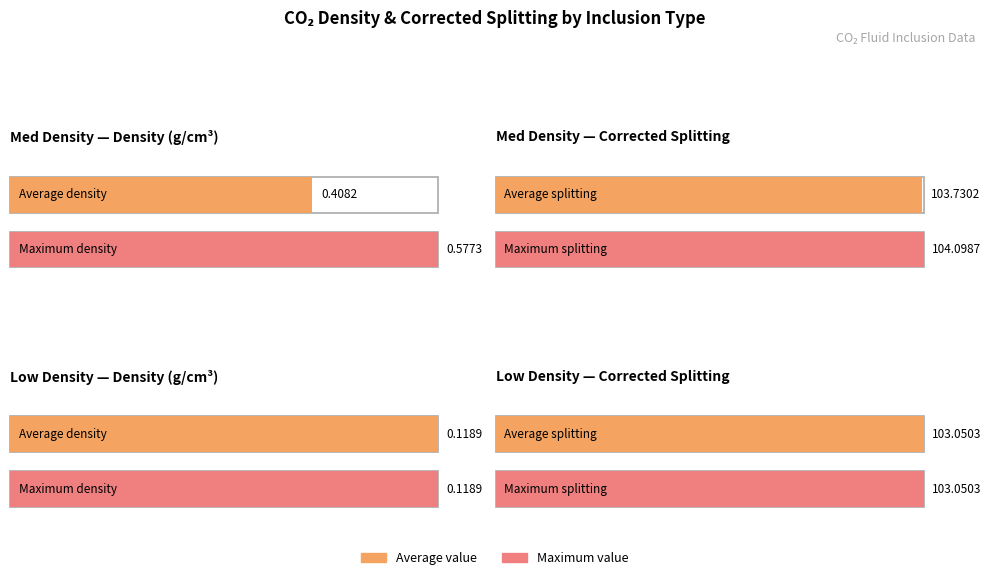

At how many categories does at least one series exceed 0?

2